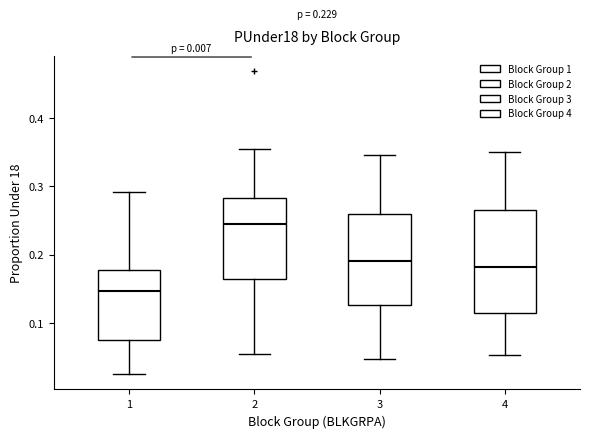

Comparing the boxes themselves (not the whiskers), which one is the tallest?

4